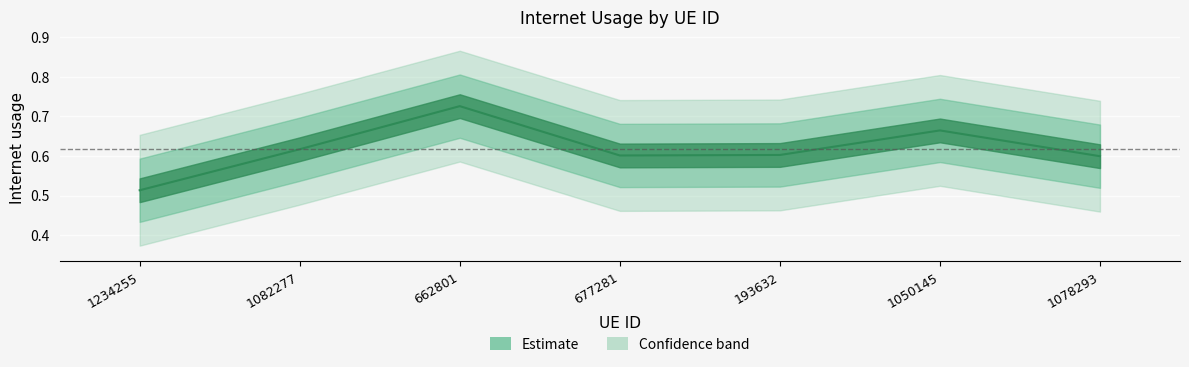

What is the label of the 1st point from the right?

1078293